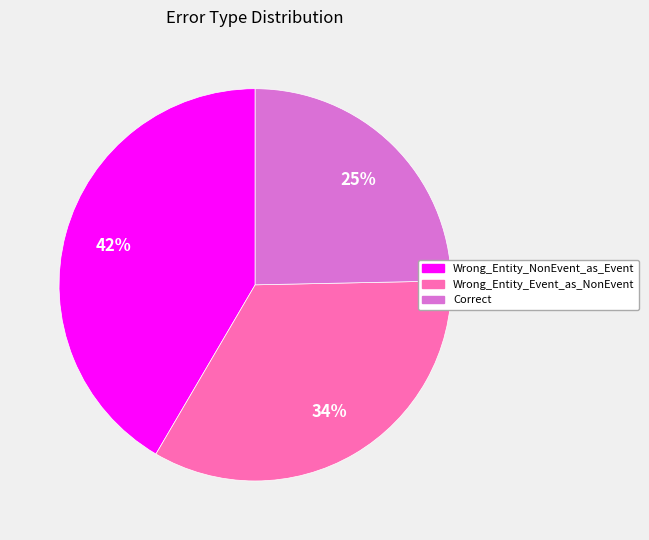

Between Correct and Wrong_Entity_NonEvent_as_Event, which is larger?

Wrong_Entity_NonEvent_as_Event